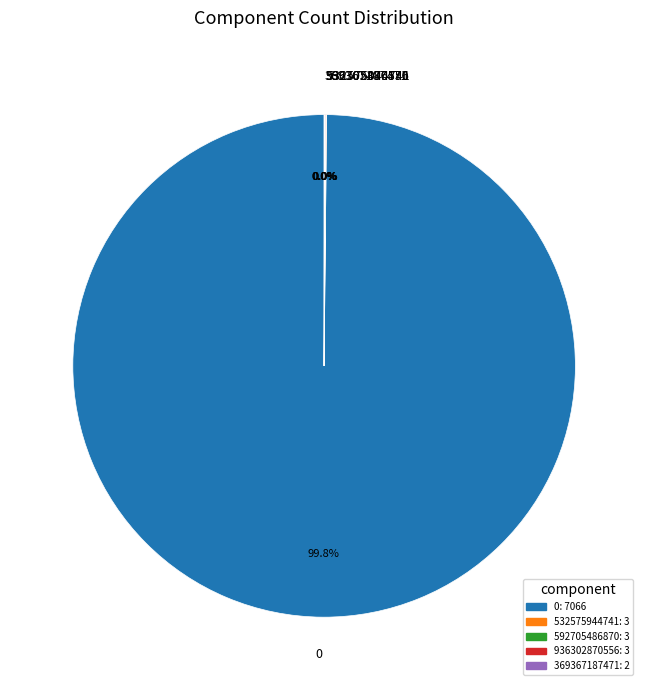

Does any single category account for the majority?

Yes